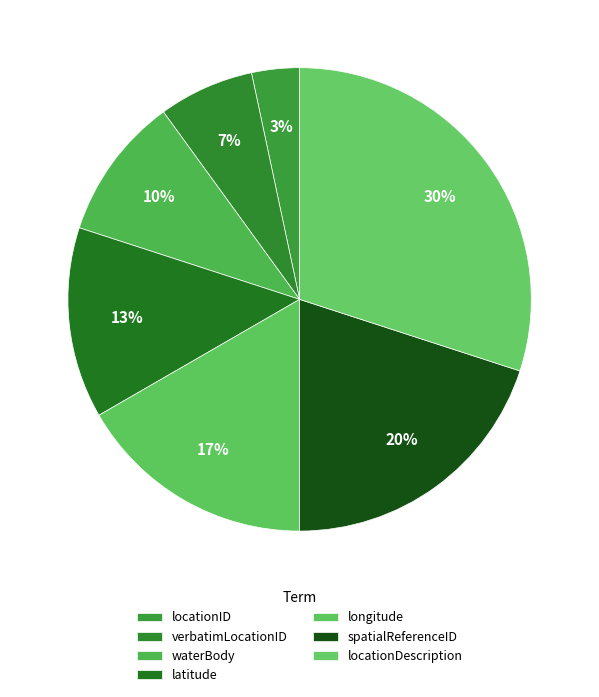

How many segments does this pie chart have?

7